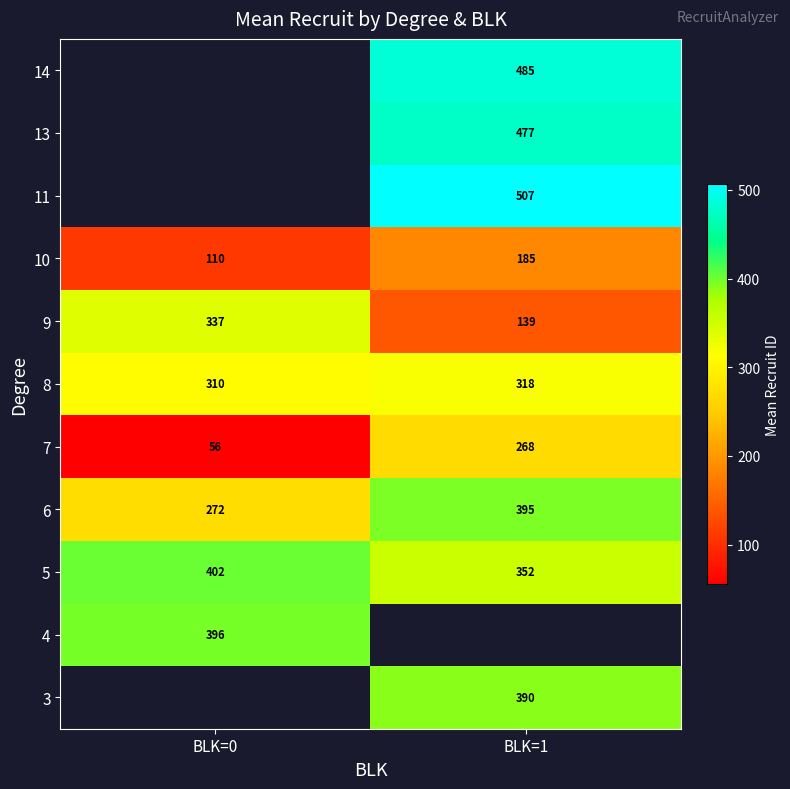

Where is 10 nearest to the value 147?

BLK=0